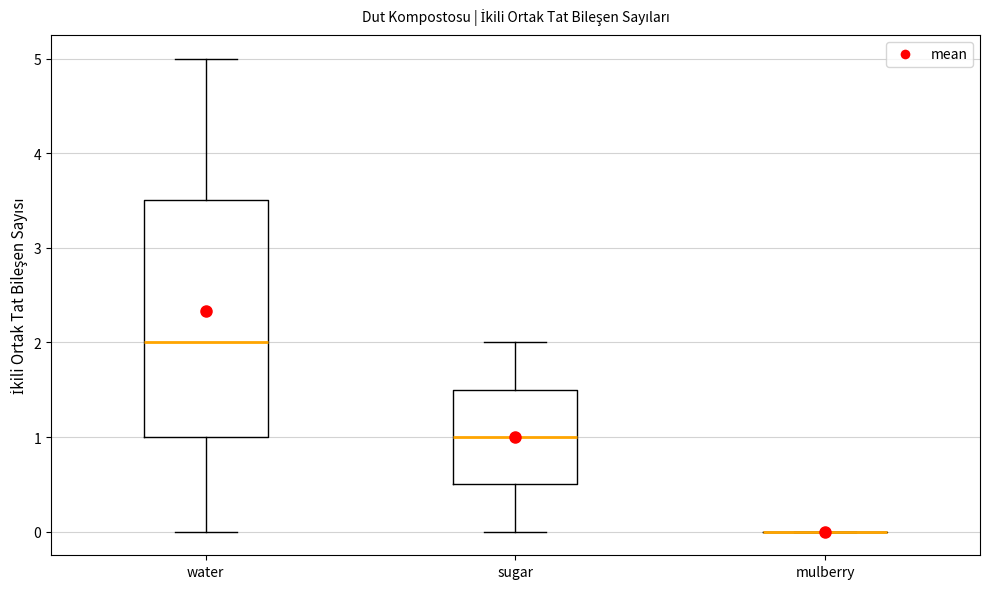

Reading left to right, transcribe this box plot: for each box, give where its median line is, the range the box spans, and where its two whiskers end, as read against the y-axis. The values are not printed on the chart, so give them approximately, as read against the axis.

water: median 2.0, box 1.0 to 3.5, whiskers 0.0 to 5.0
sugar: median 1.0, box 0.5 to 1.5, whiskers 0.0 to 2.0
mulberry: box collapsed to a line at 0.0, whiskers 0.0 to 0.0